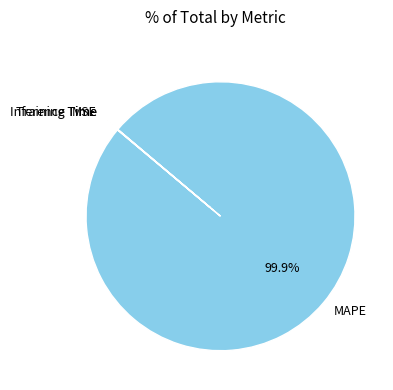

Is there any slice that represents more than half of the pie?

Yes